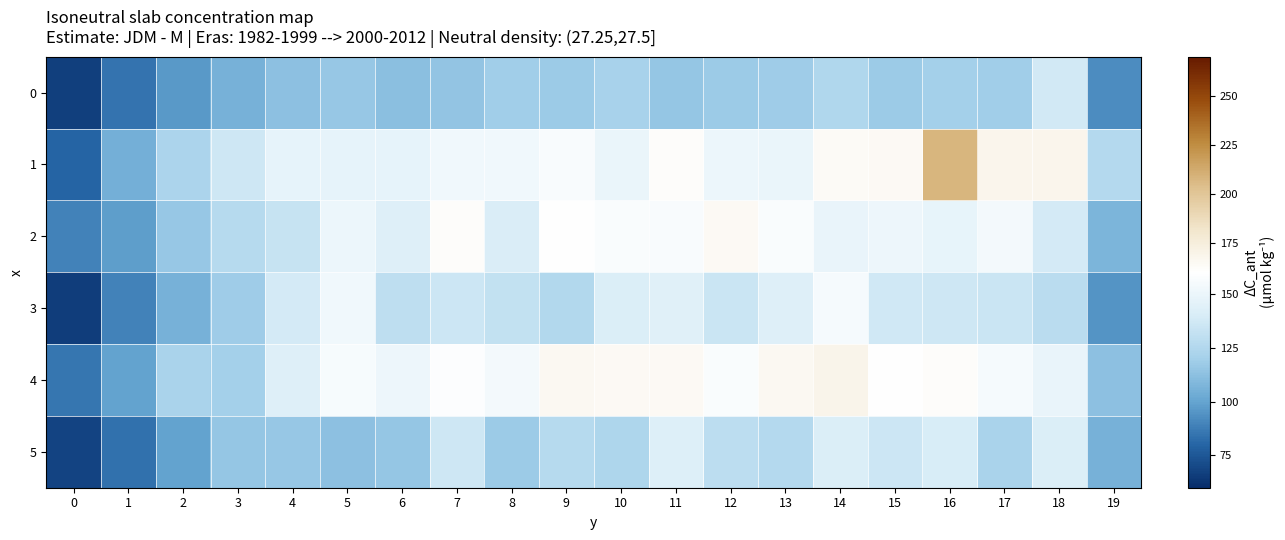

What is the spread (max minus min) of values at 15?

47.5